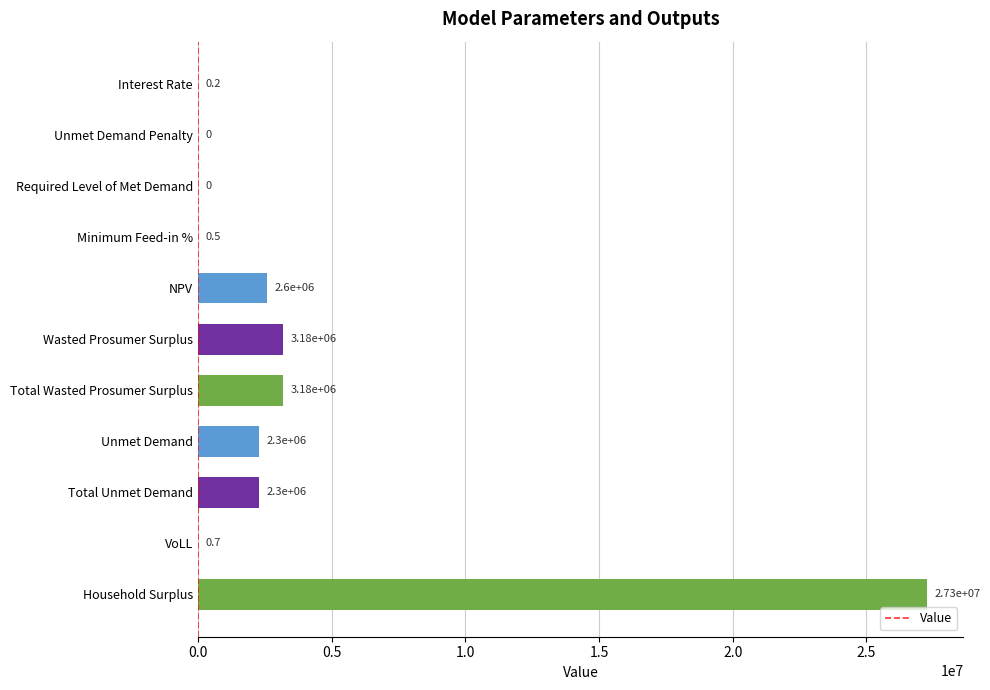

What is the sum of all values?

40836643.4